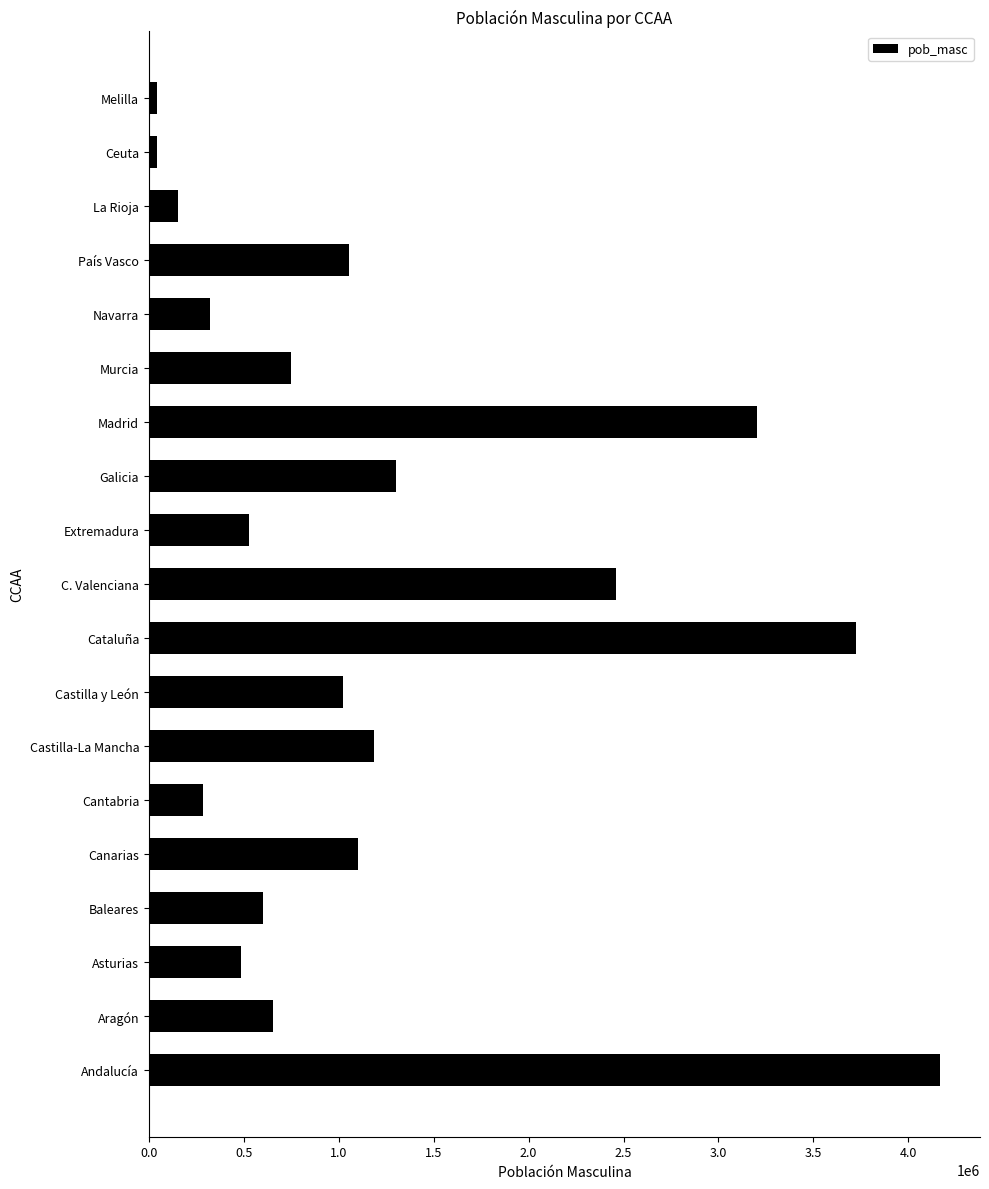

What is the difference between the maximum and minimum values?

4126403